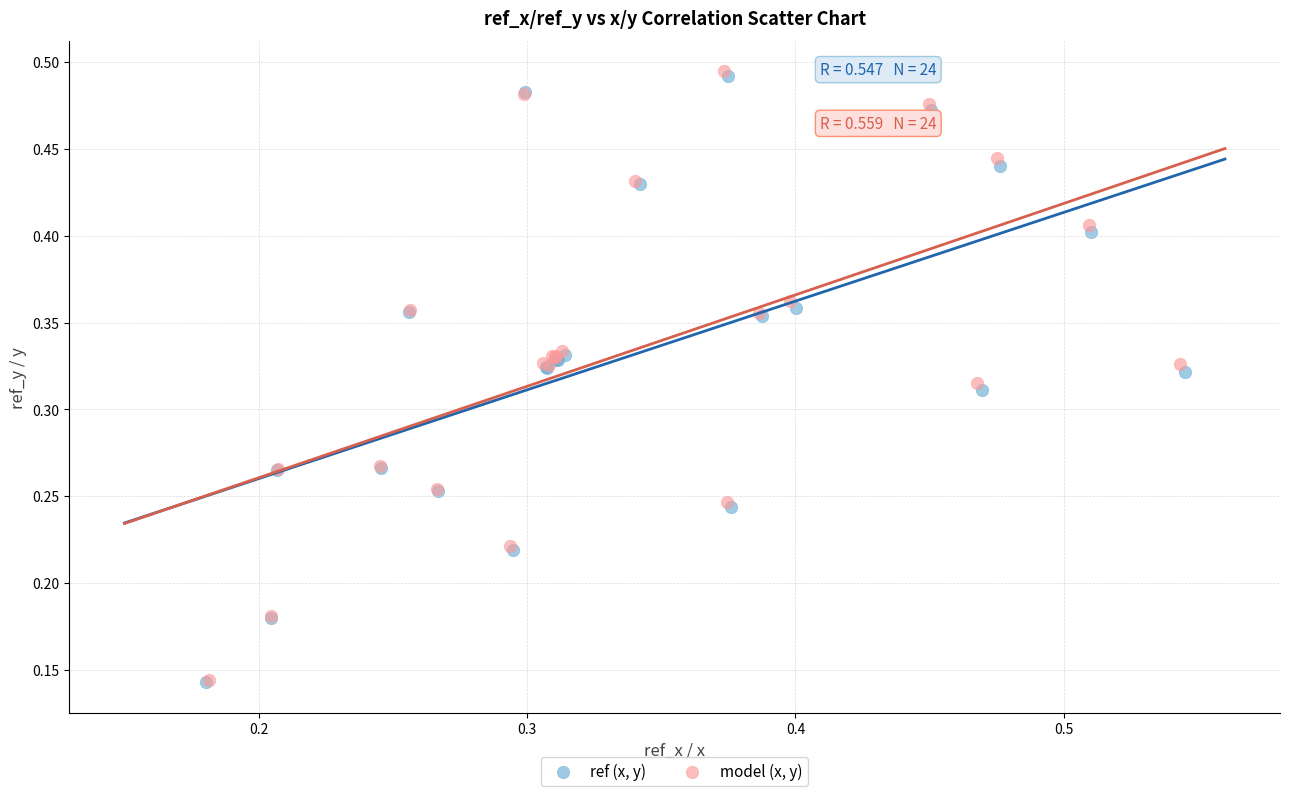

What are all the series names shown in the legend?

ref (x, y), model (x, y)